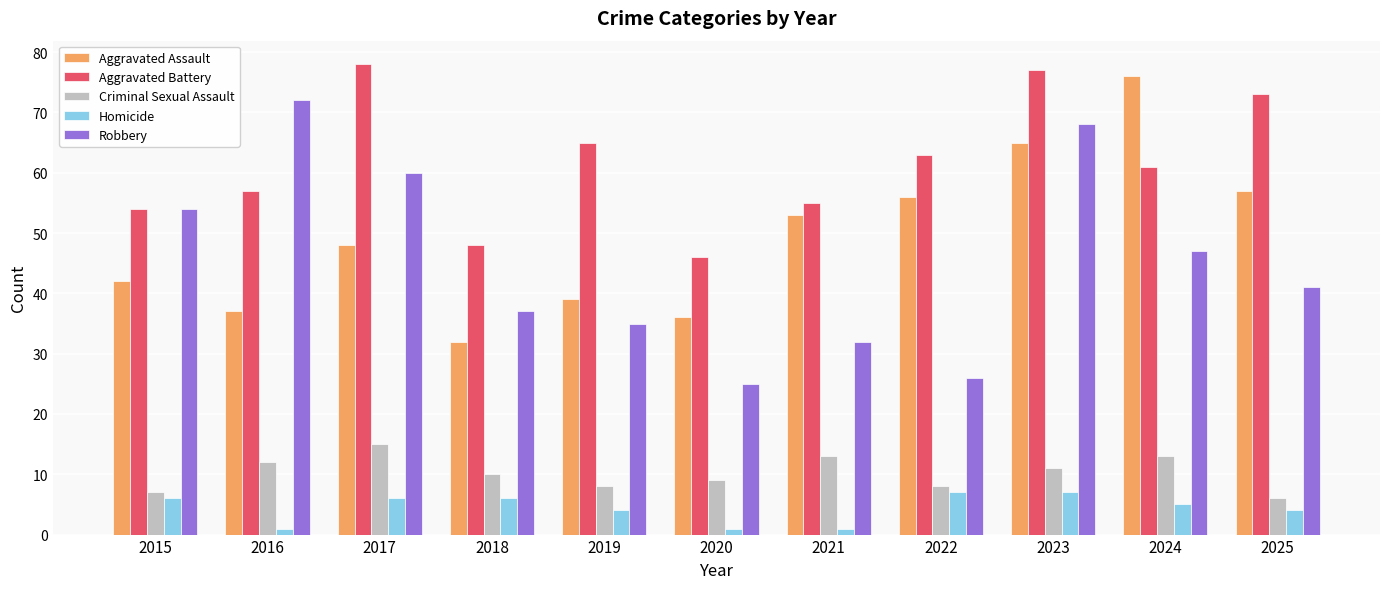

Where is Aggravated Assault nearest to the value 54?

2021